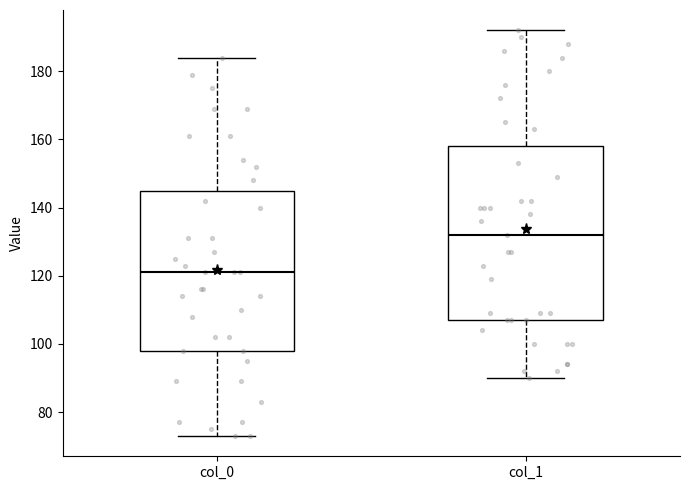

Where is the lower edge of the box for col_0 on the y-axis? The values are not printed on the chart, so give them approximately, as read against the axis.

98